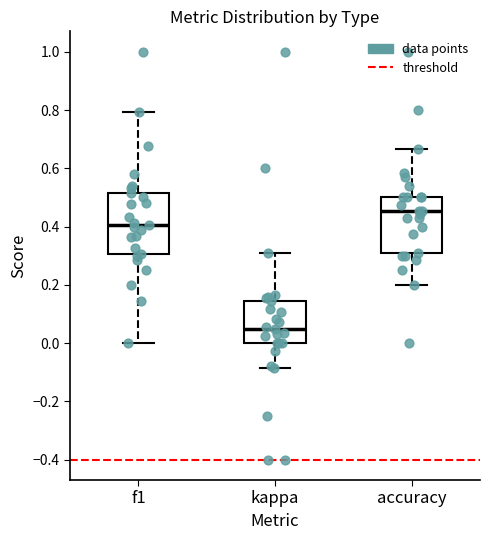

Which box's median line is the lowest?

kappa